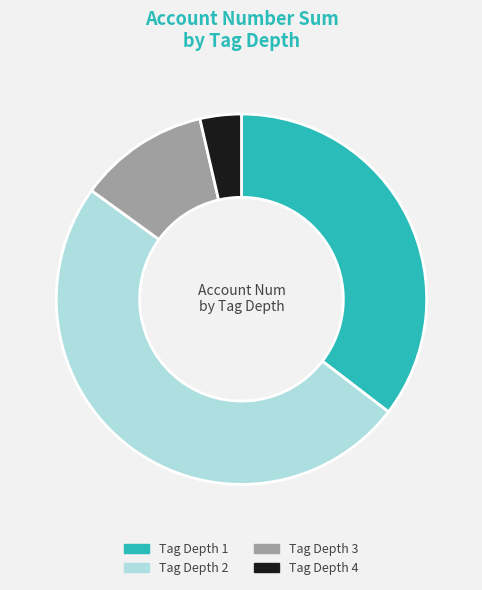

Rank the categories by value from lowest to highest.

Tag Depth 4, Tag Depth 3, Tag Depth 1, Tag Depth 2